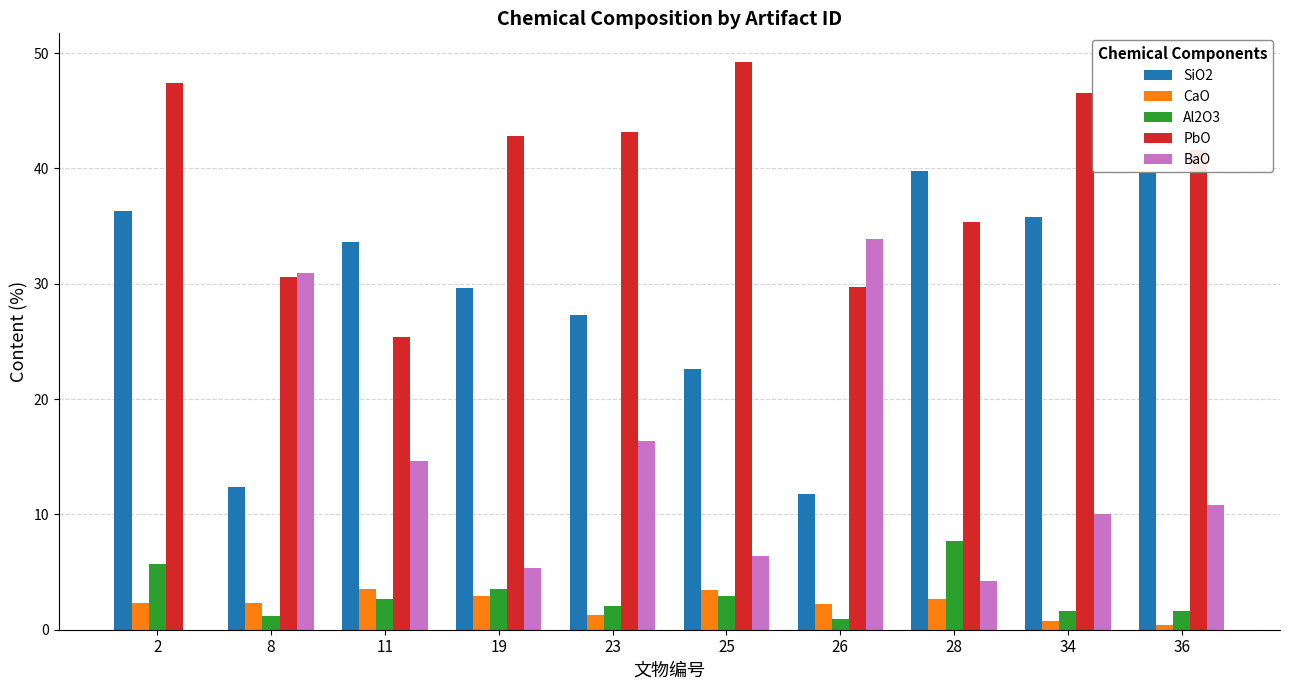

The value of BaO at 23 is 16.4. True or false?

True